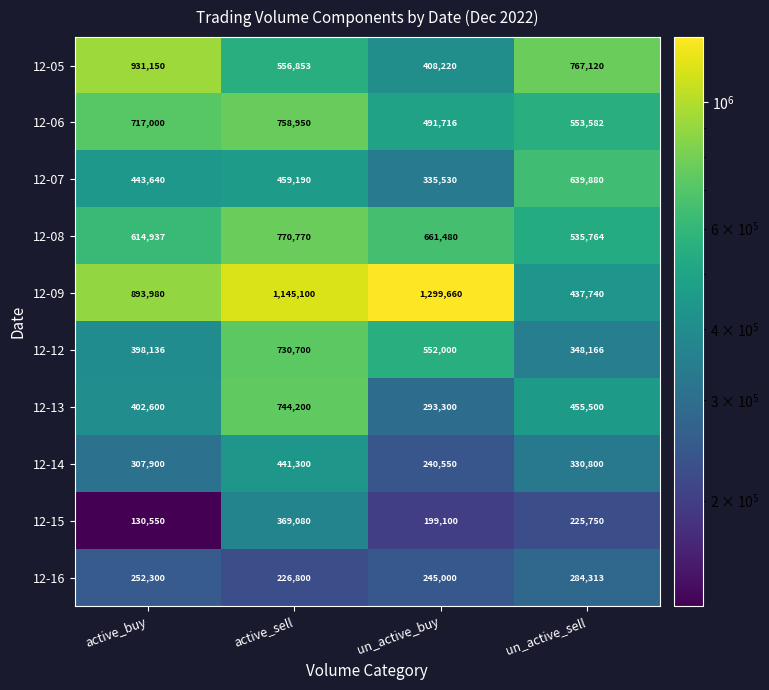

The value of 12-16 at un_active_buy is 391521. True or false?

False